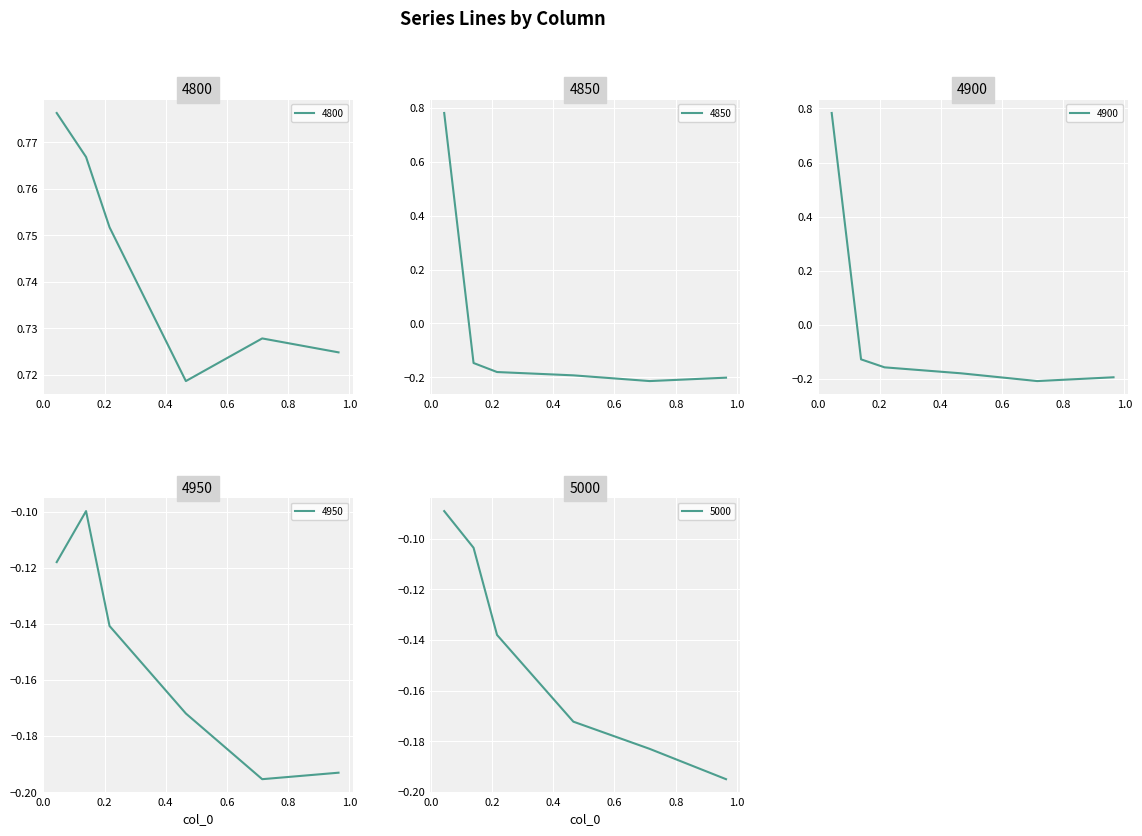

What is the average value of the 4950 series?

-0.2